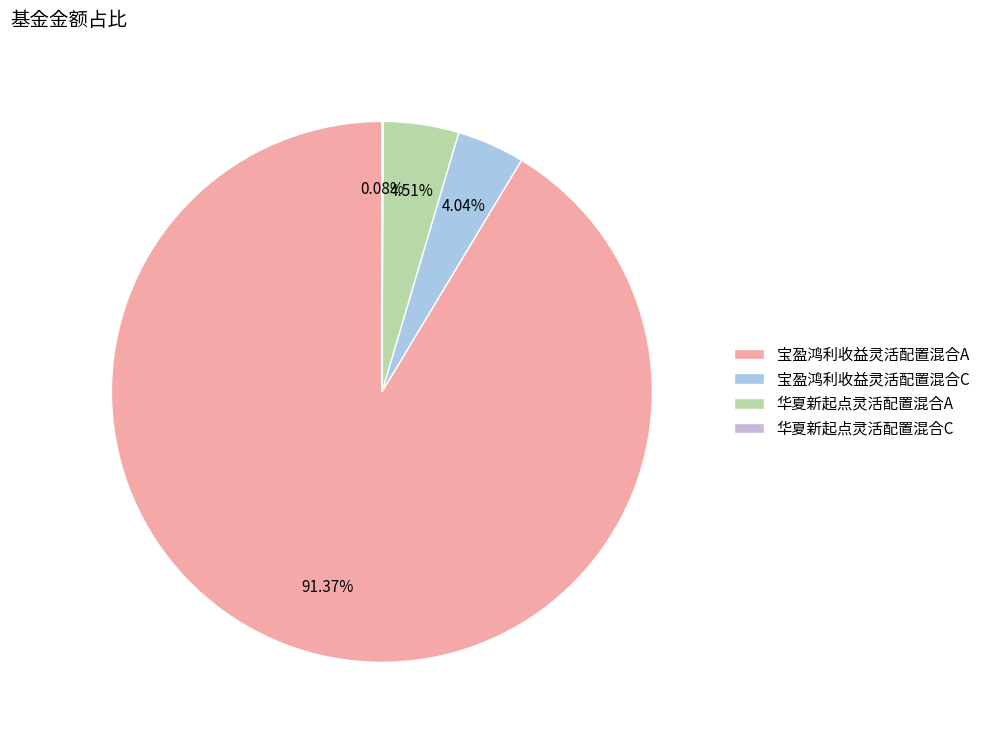

Do 华夏新起点灵活配置混合A and 宝盈鸿利收益灵活配置混合A together represent more than half of the pie?

Yes